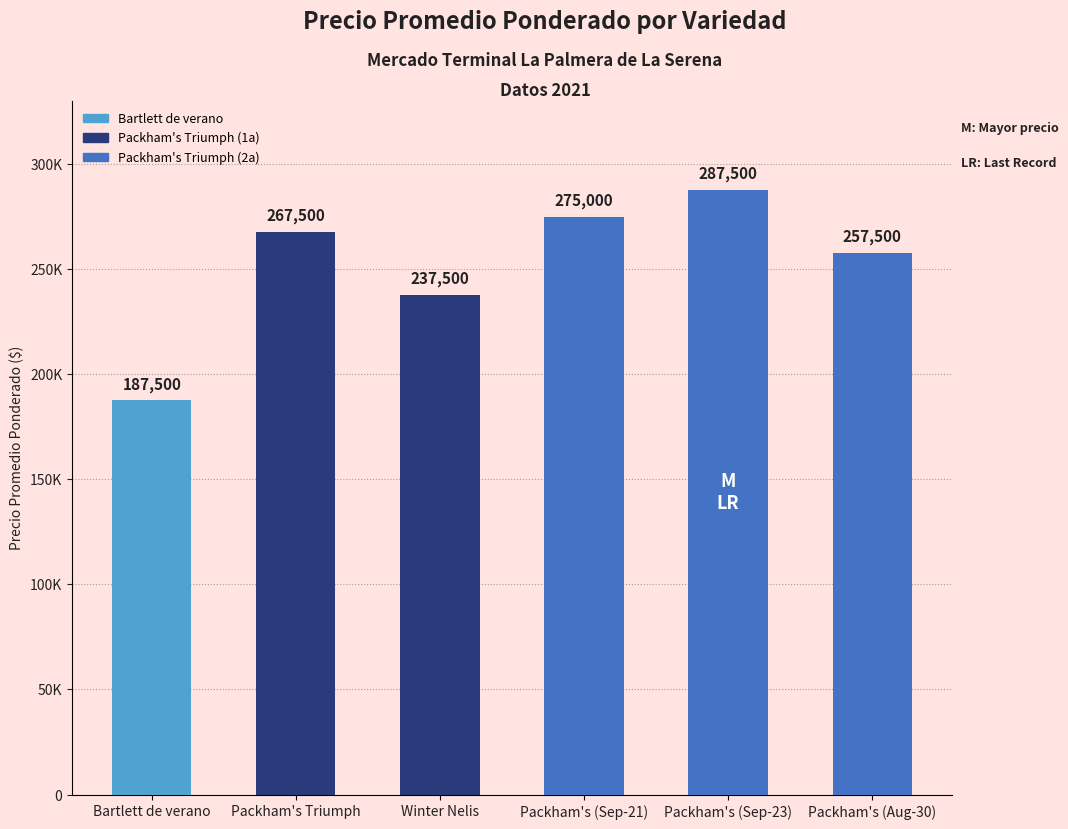

Does the chart contain any negative values?

No